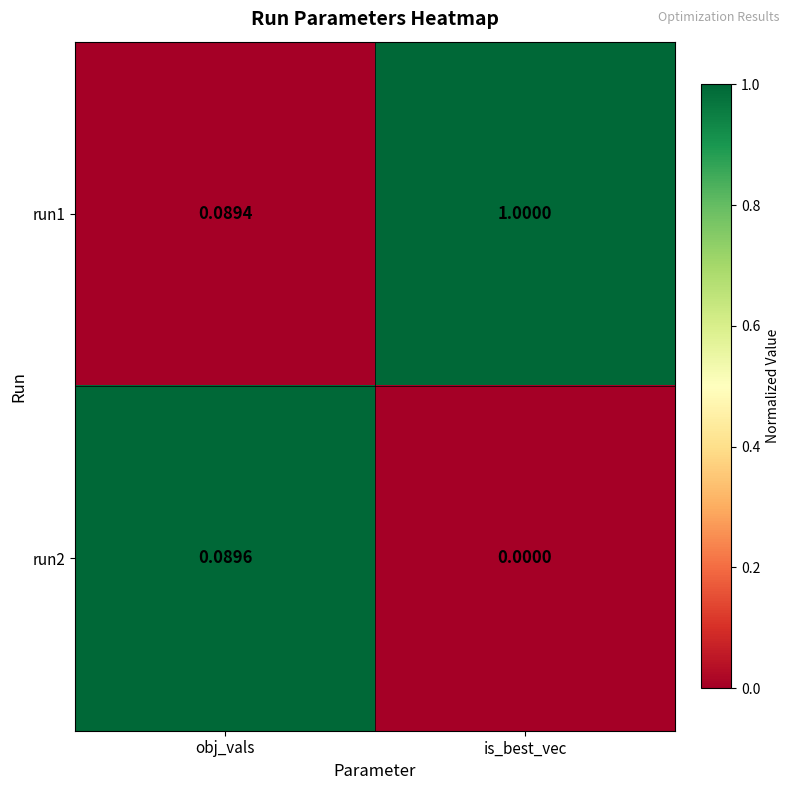

Is the value of run1 at obj_vals greater than the value of run2 at obj_vals?

No